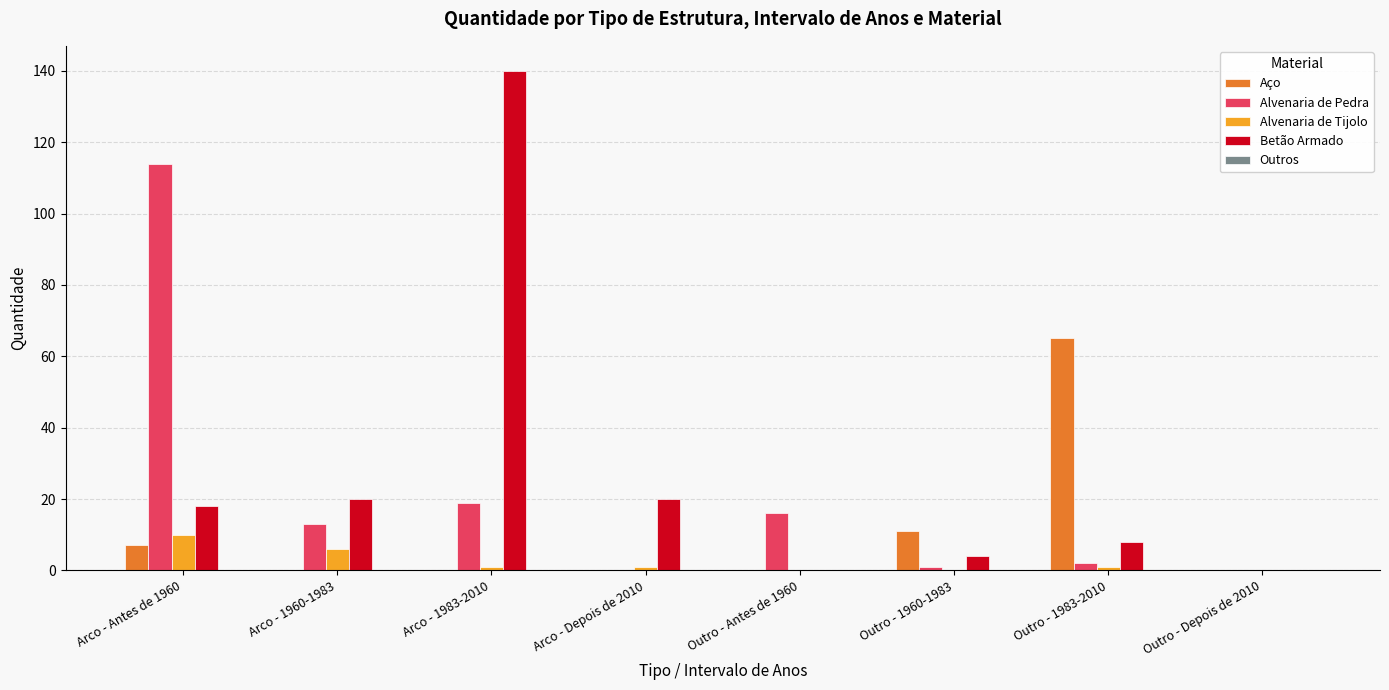

What is the sum of all Alvenaria de Pedra values?

165